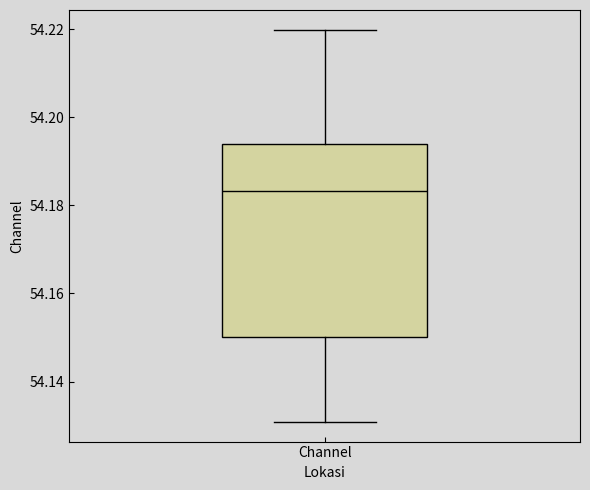

Read this box plot against the y-axis: the position of the median line, the range covered by the box, and the ends of both whiskers. The values are not printed on the chart, so give them approximately, as read against the axis.

median 54.184, box 54.150 to 54.194, whiskers 54.130 to 54.220